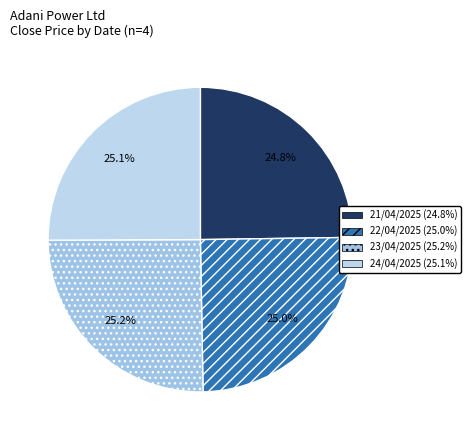

Is it true that 23/04/2025 is 19% of the pie?

False